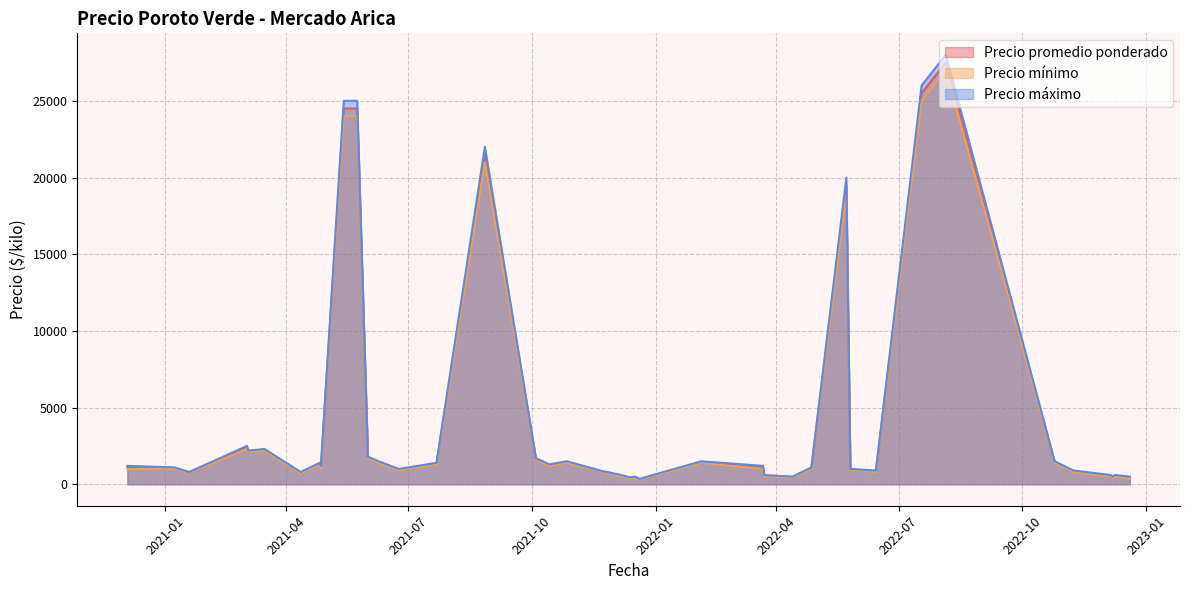

How many categories are shown in the chart?

40